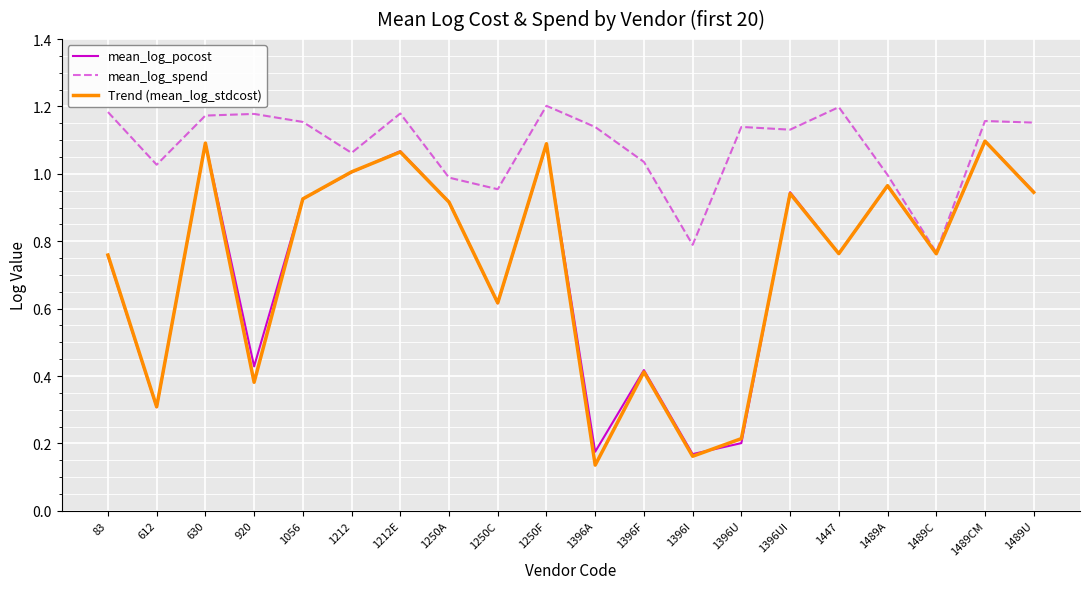

What position from the right is 83?

20